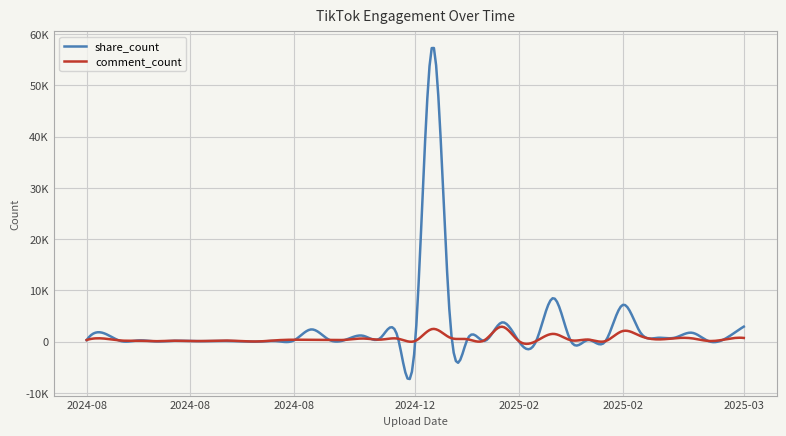

At which category does the chart reach its peak across all series?

2025-01-10